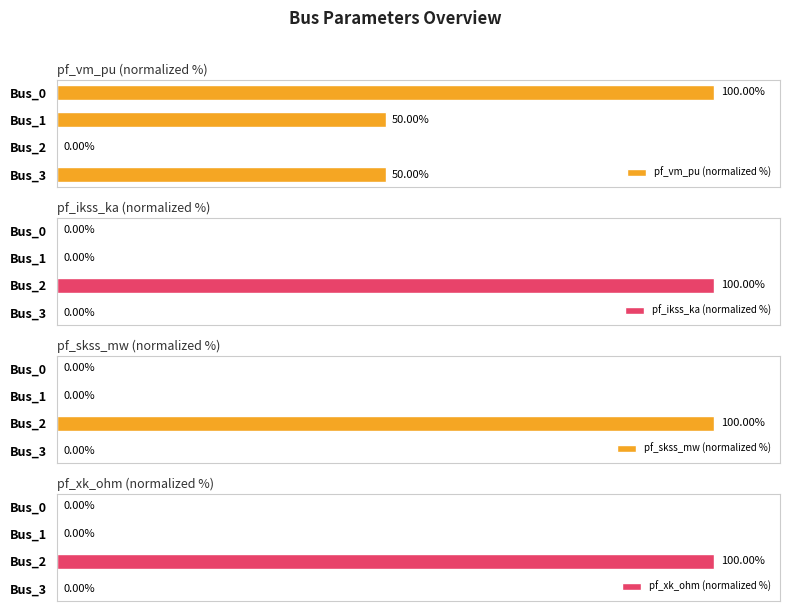

Are the bars grouped side by side (vs. stacked)?

Yes